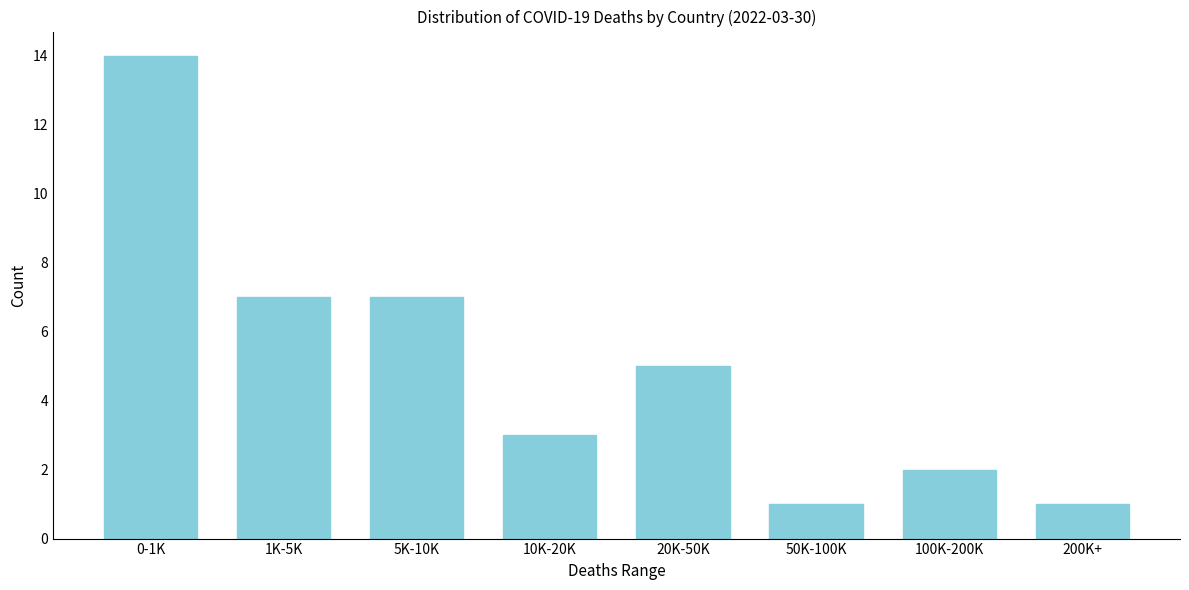

Reading left to right, transcribe all the data shown in this chart.

0-1K=14	1K-5K=7	5K-10K=7	10K-20K=3	20K-50K=5	50K-100K=1	100K-200K=2	200K+=1